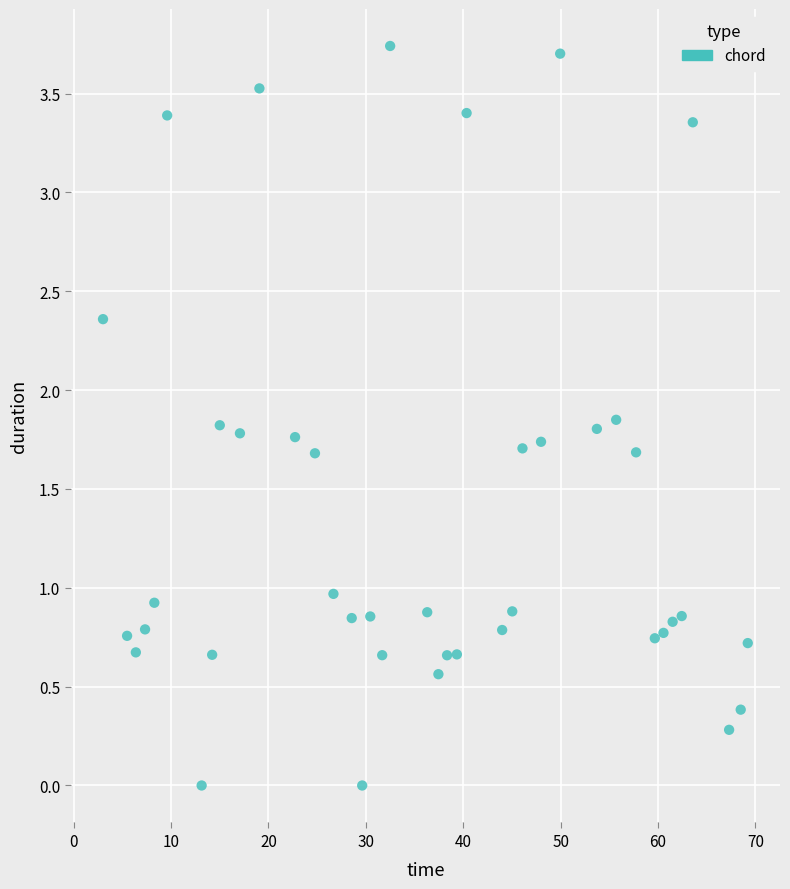

What is the range of X values (max minus min)?

66.2